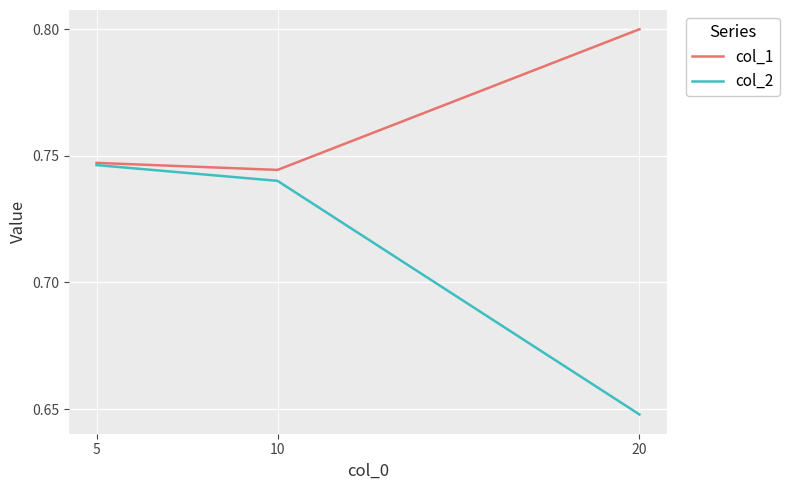

How many col_2 values are between 0 and 1?

3